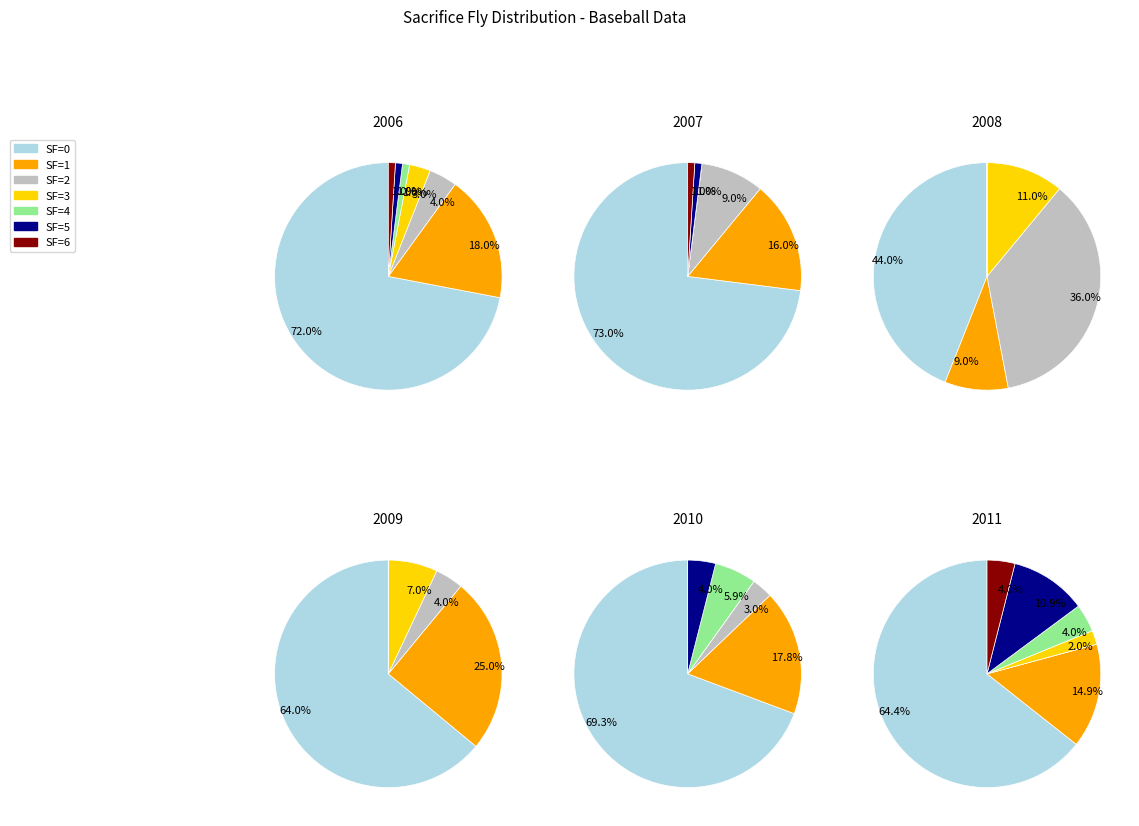

To the nearest percent, what is the average slice percentage?

14%